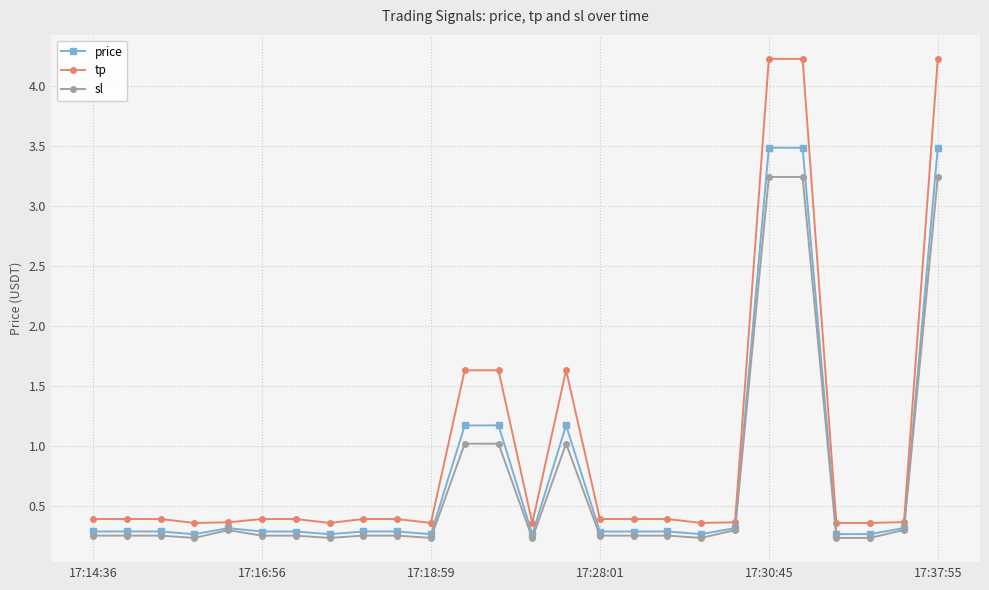

True or false: price and tp intersect in this chart.

False